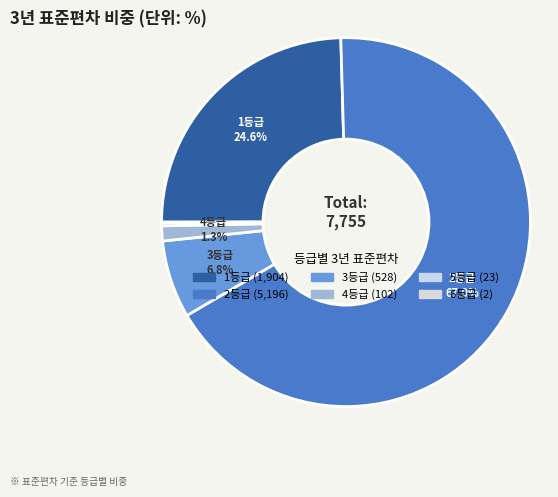

Is 2등급 the majority of the pie?

Yes